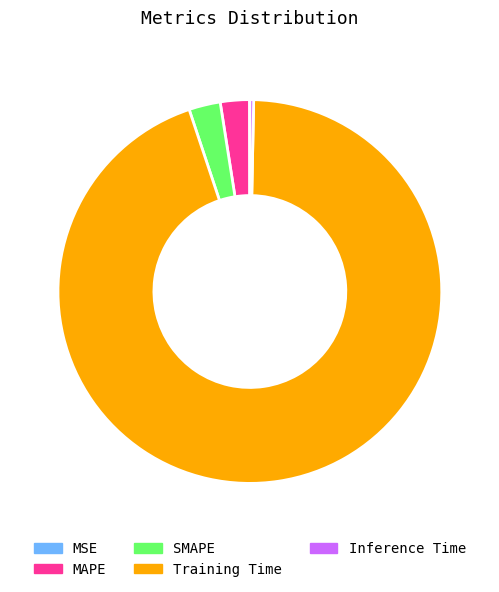

Which slice is the largest?

Training Time